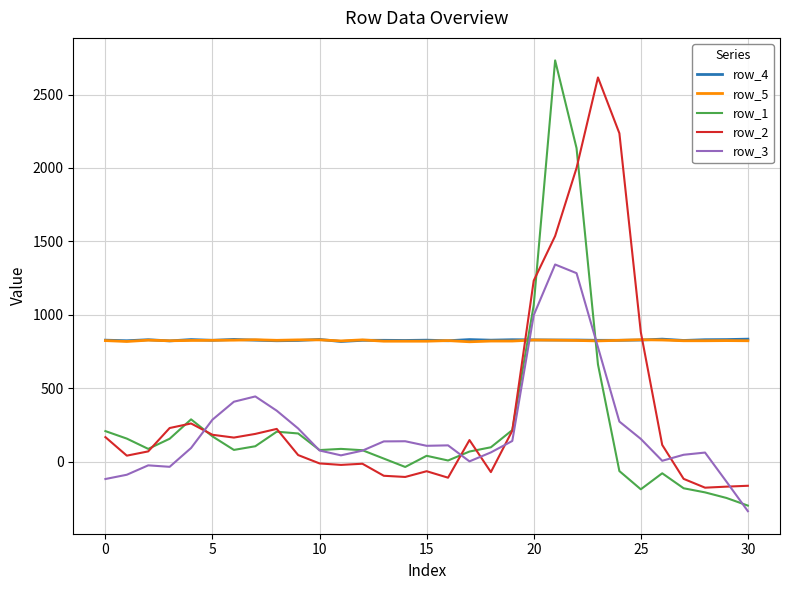

What are all the series names shown in the legend?

row_4, row_5, row_1, row_2, row_3